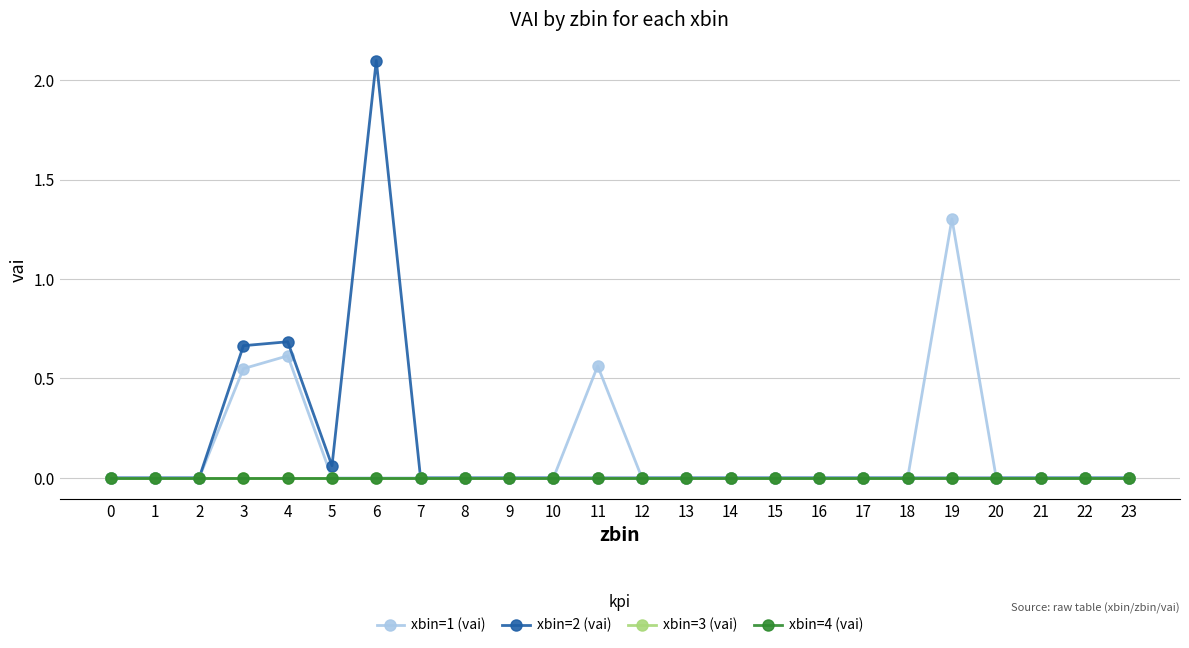

True or false: xbin=3 (vai) and xbin=4 (vai) cross at least once.

False